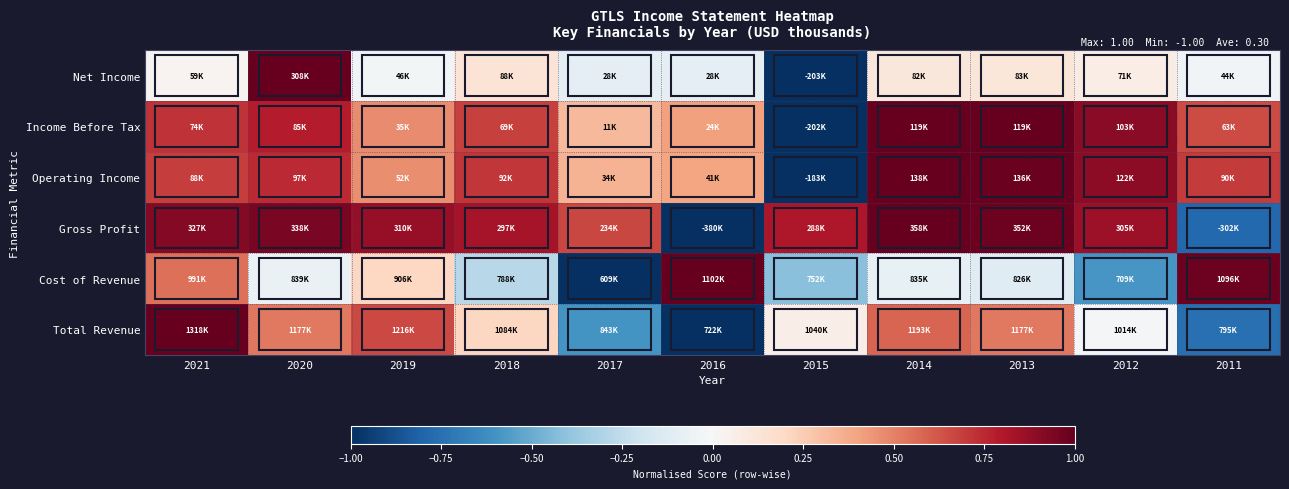

What is the total value across all series at 2011?

0.8